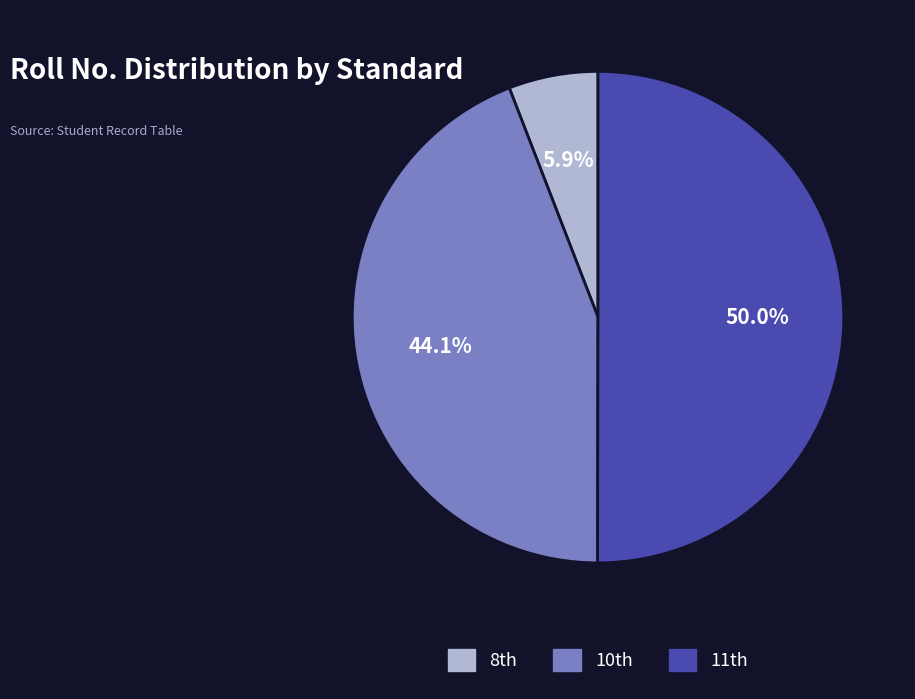

How many slices are in this pie chart?

3